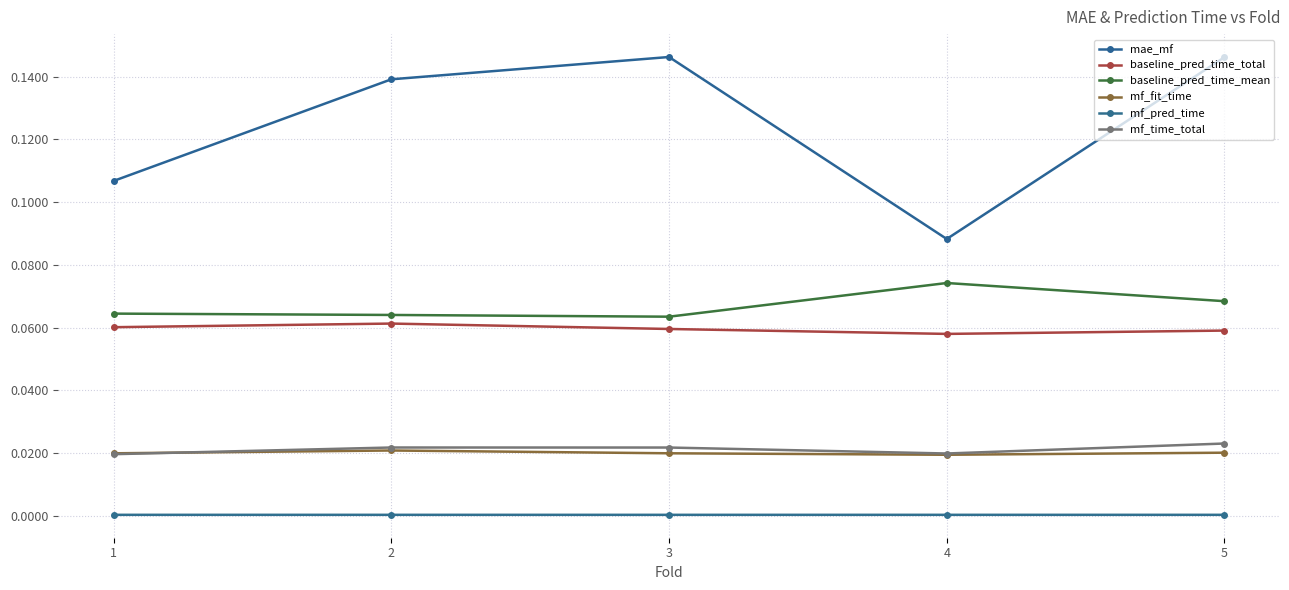

Which series has the largest total across all categories?

mae_mf